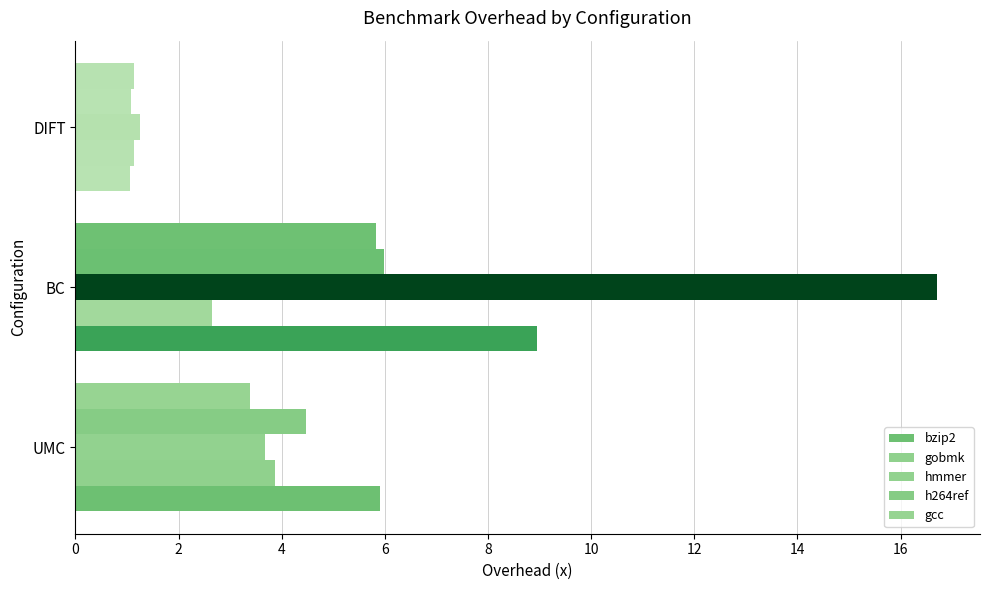

How many values in the gobmk series exceed 2?

2